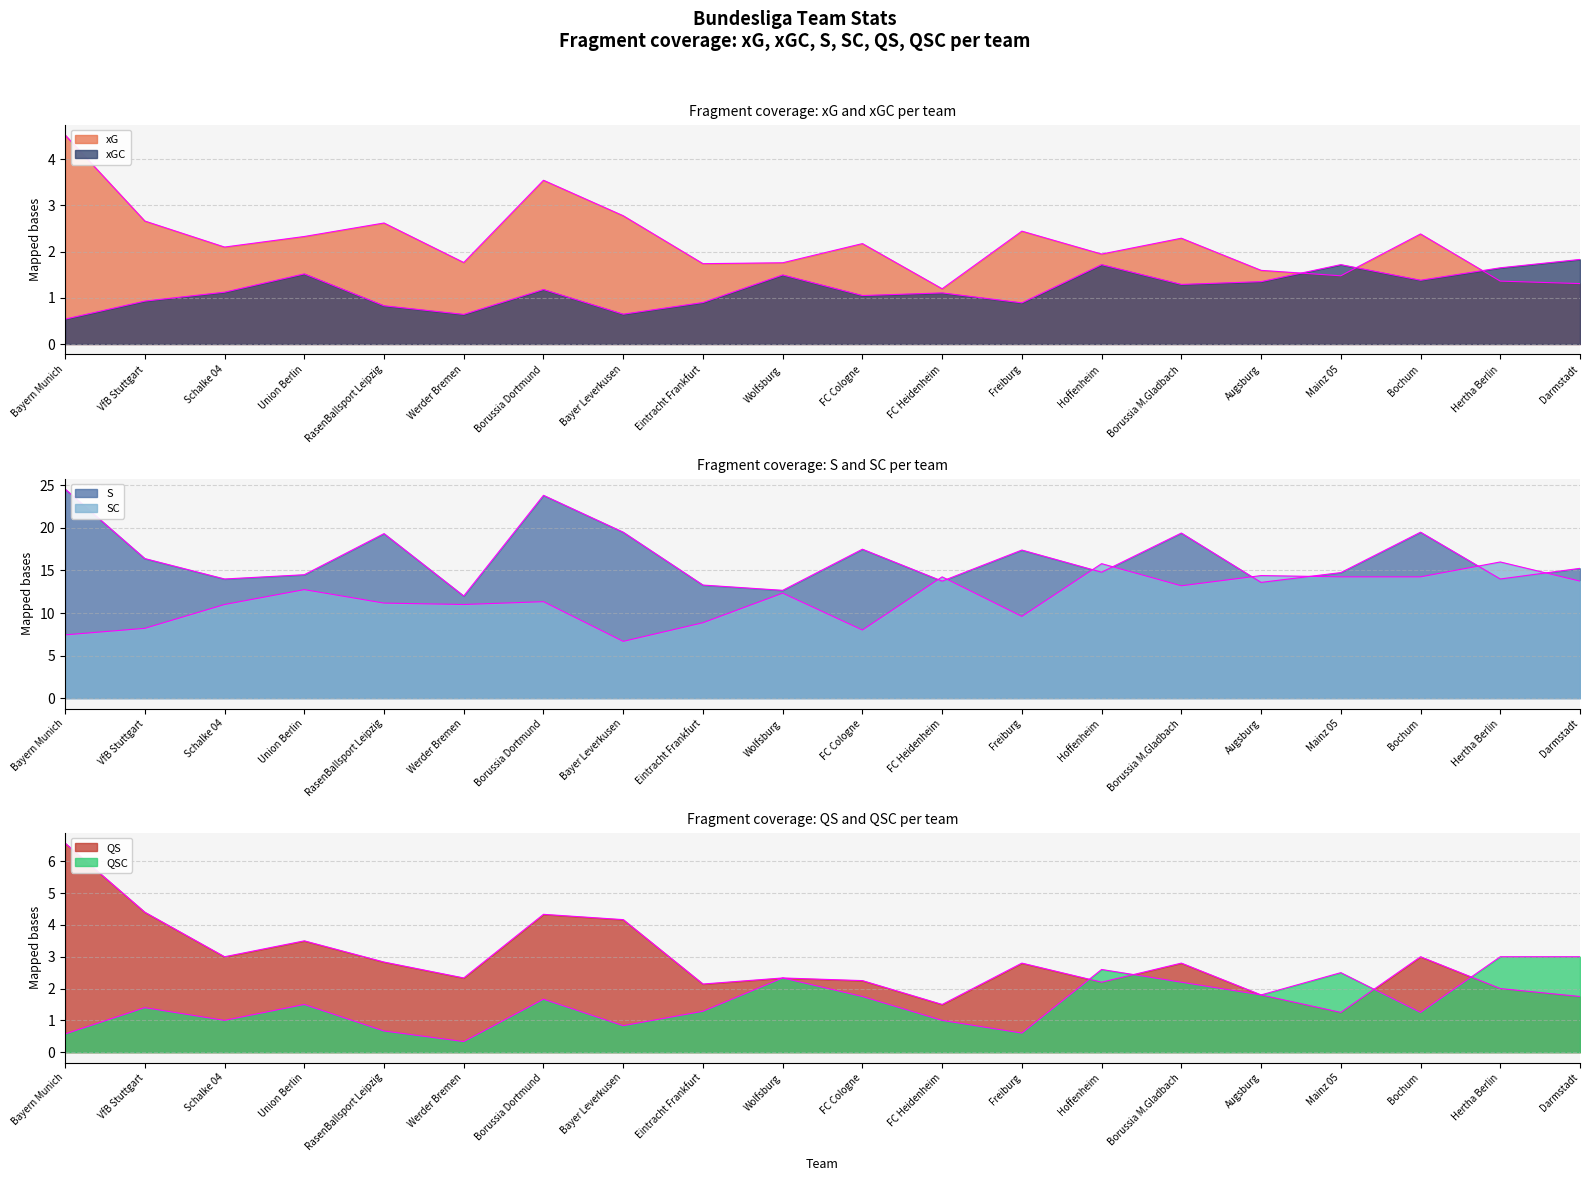

At which label is QS closest to 3?

Schalke 04